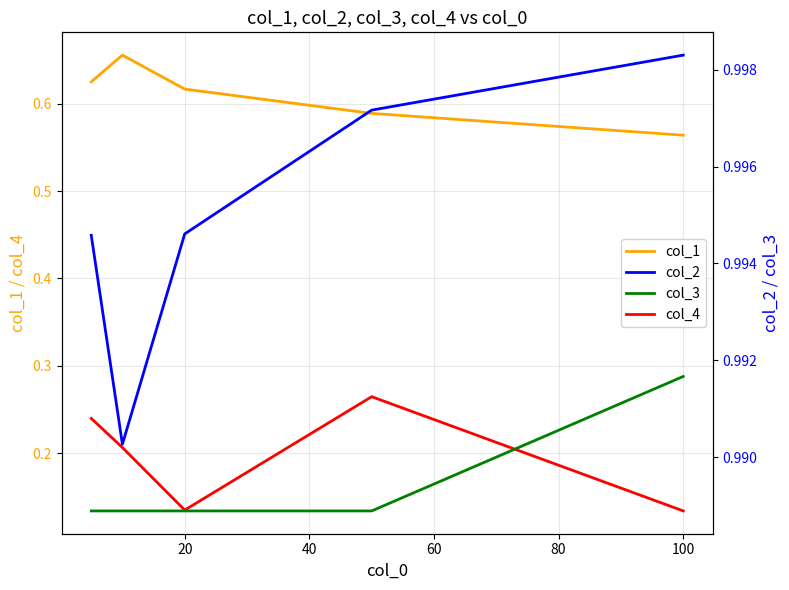

Where is col_1 nearest to the value 0?

100